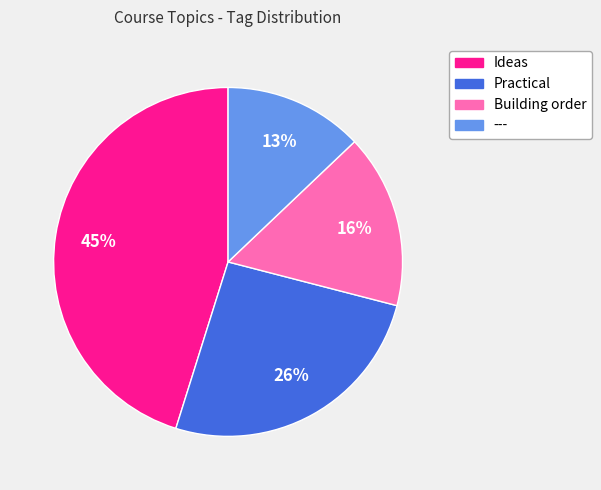

Is there any slice that represents more than half of the pie?

No